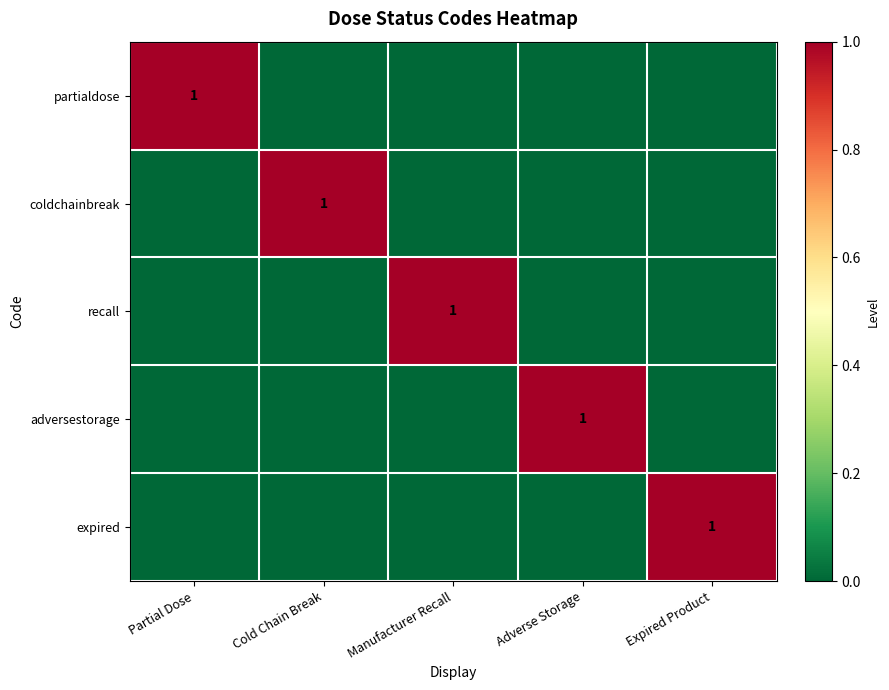

True or false: partialdose has a value of 0 at Partial Dose.

False